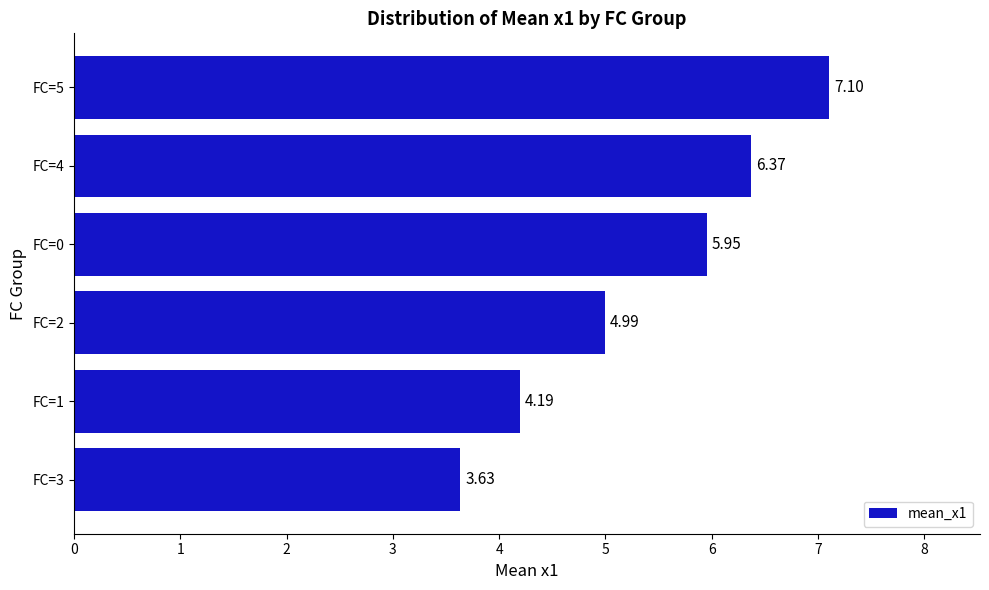

What is the greatest value displayed?

7.1